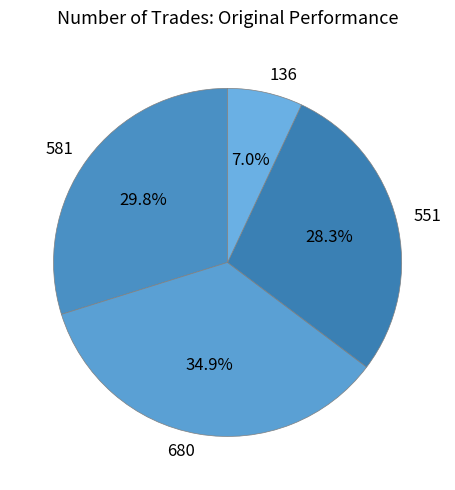

Count the number of slices in the pie.

4